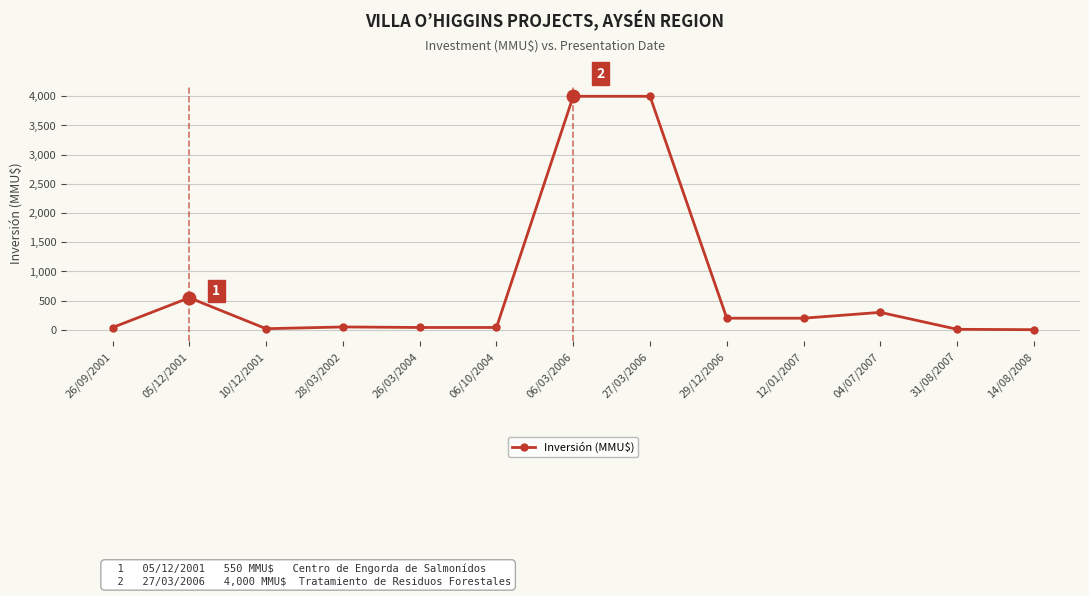

True or false: the data has more than 0 interior local peaks.

True